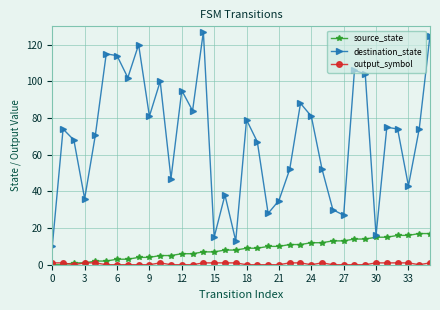

At how many categories does at least one series exceed 93?

10